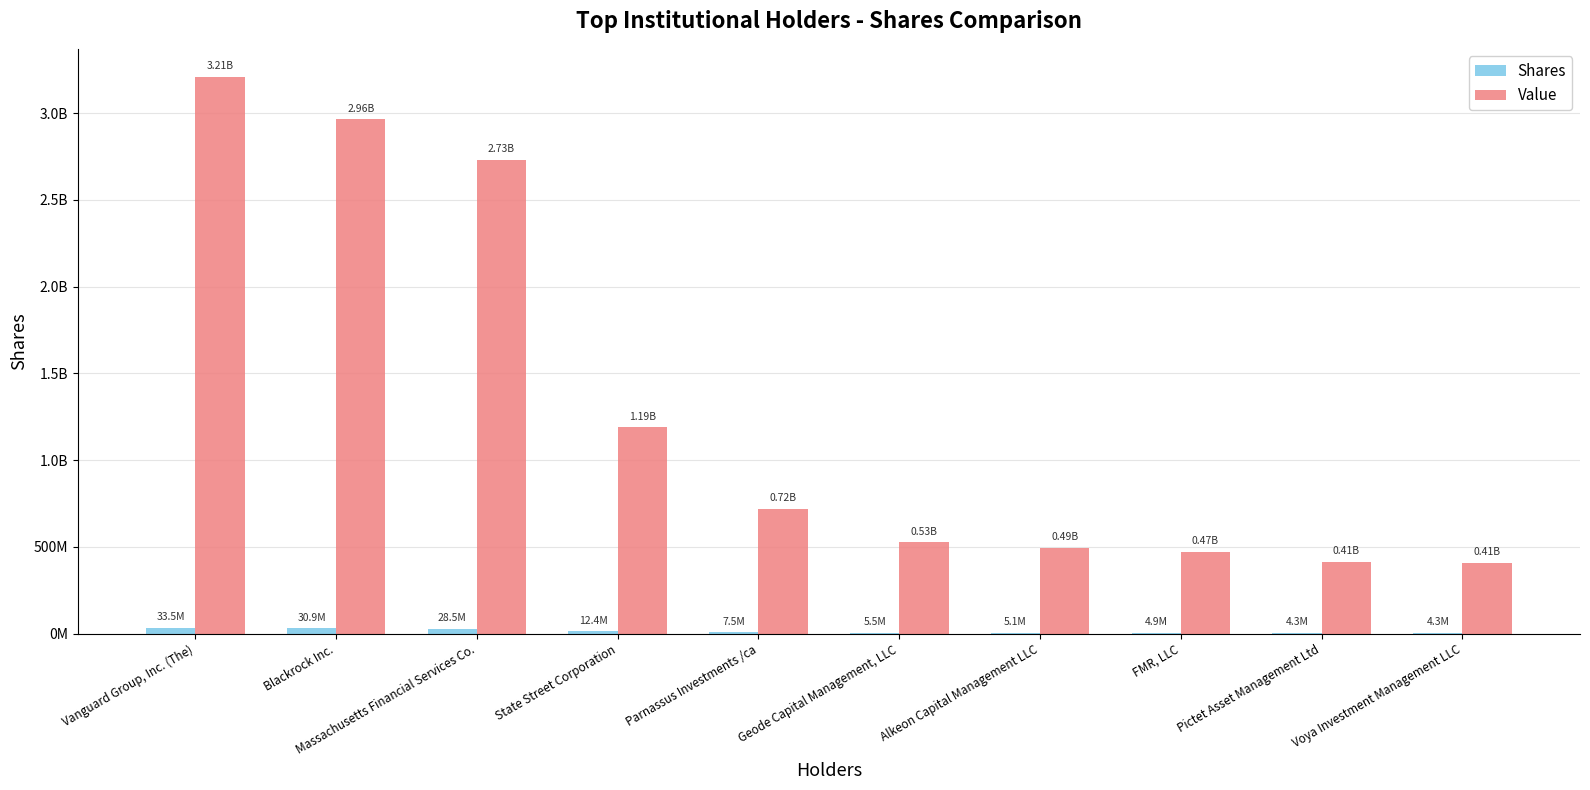

Reading left to right, transcribe all the data shown in this chart.

Shares: 33459756	30894147	28461010	12387177	7496877	5474277	5141760	4904736	4316503	4254420
Value: 3210798185	2964602346	2731118519	1188673504	719400316	525311620	493403289	470658466	414211627	408254143